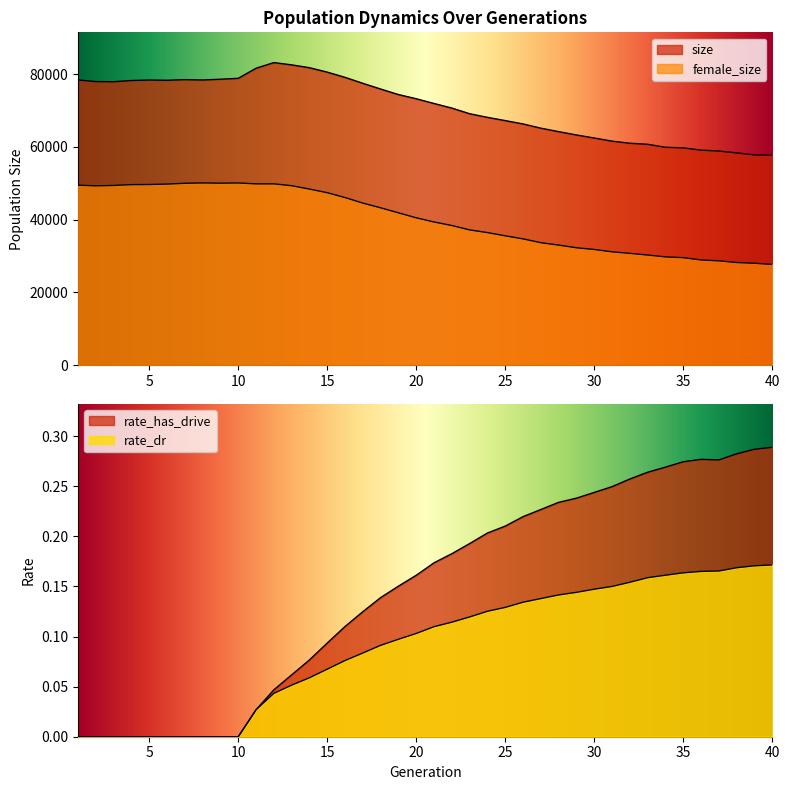

What is the difference between the rate_has_drive values at 9 and 38?

0.3